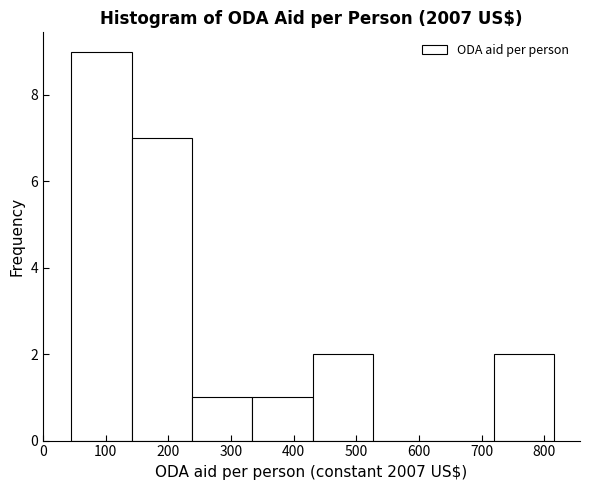

Reading left to right, list every bar in this chart as the range it spans on the x-axis followed by its height. Neither the bar edges nor the heights are printed on the chart, so give them approximately, as read against the axes.

40 to 140: 9
140 to 240: 7
240 to 330: 1
330 to 430: 1
430 to 530: 2
530 to 620: 0
620 to 720: 0
720 to 820: 2